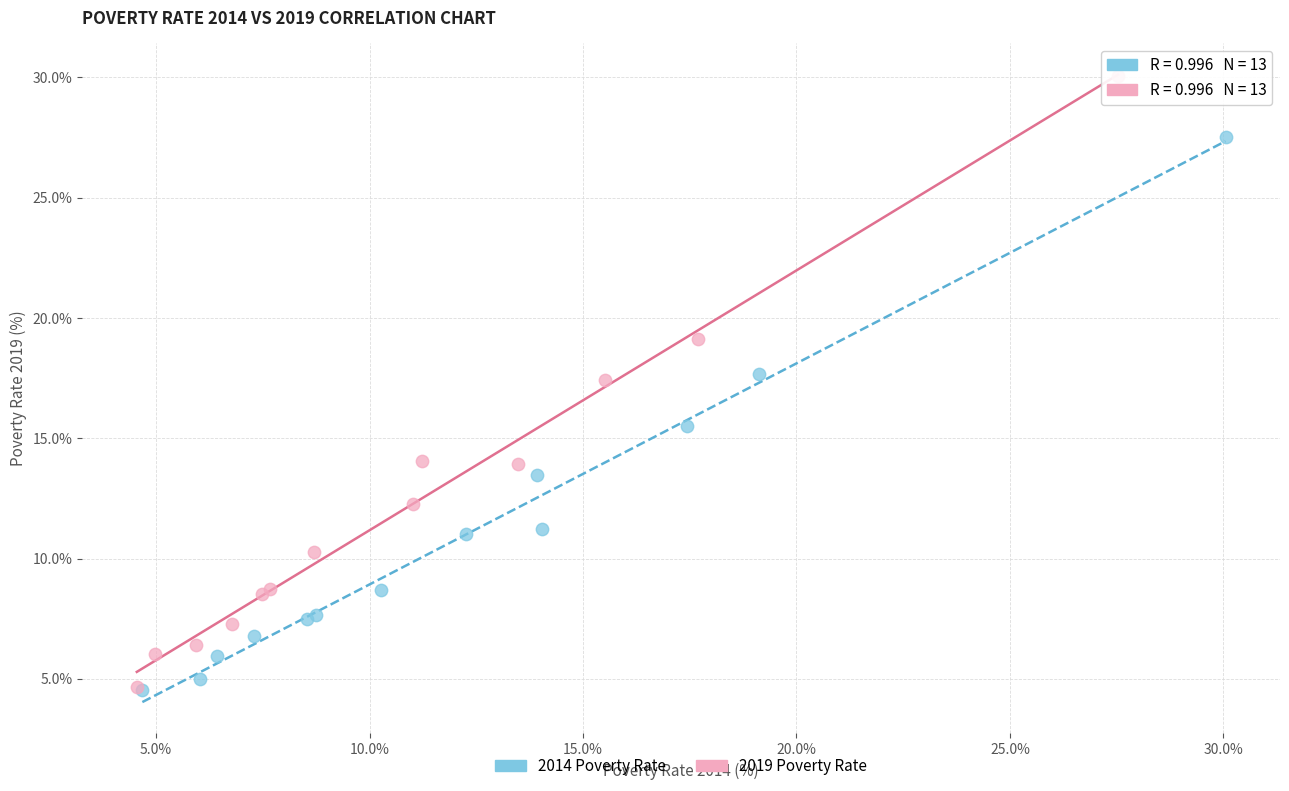

Which series contains the highest Y value?

2019 Poverty Rate